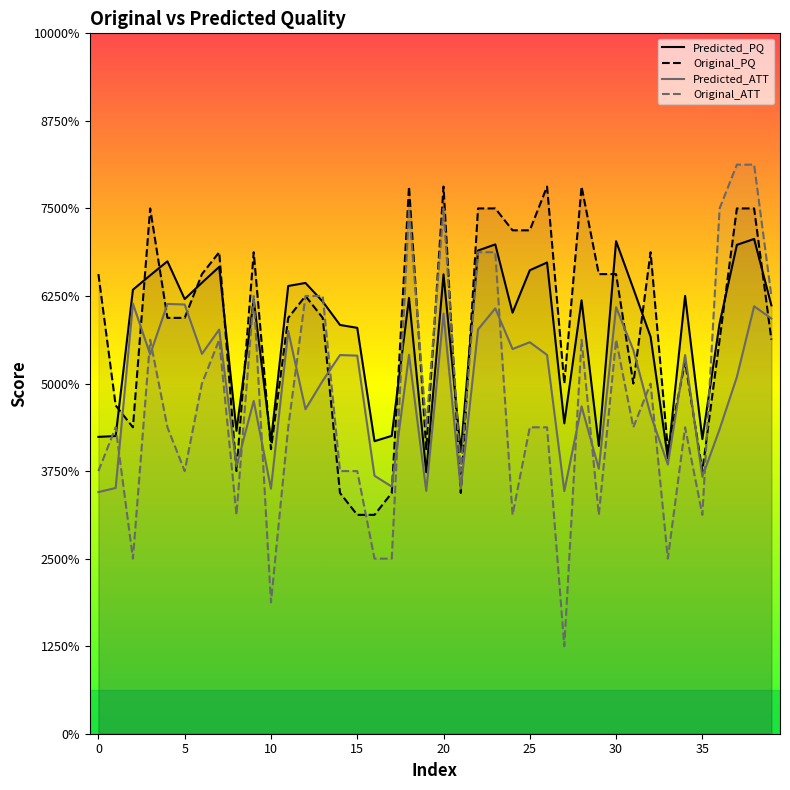

Does the chart display data point markers on the line(s)?

No